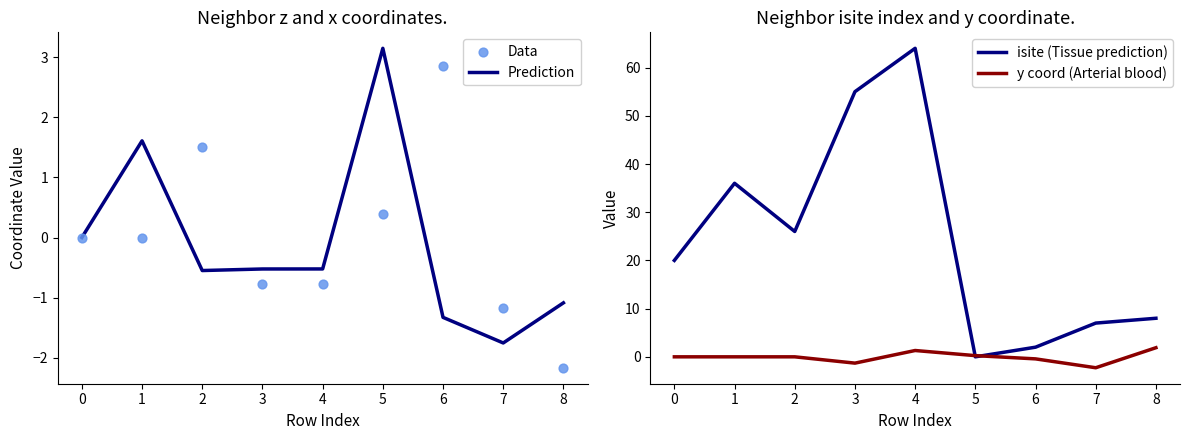

What is the maximum value for Prediction?

3.1